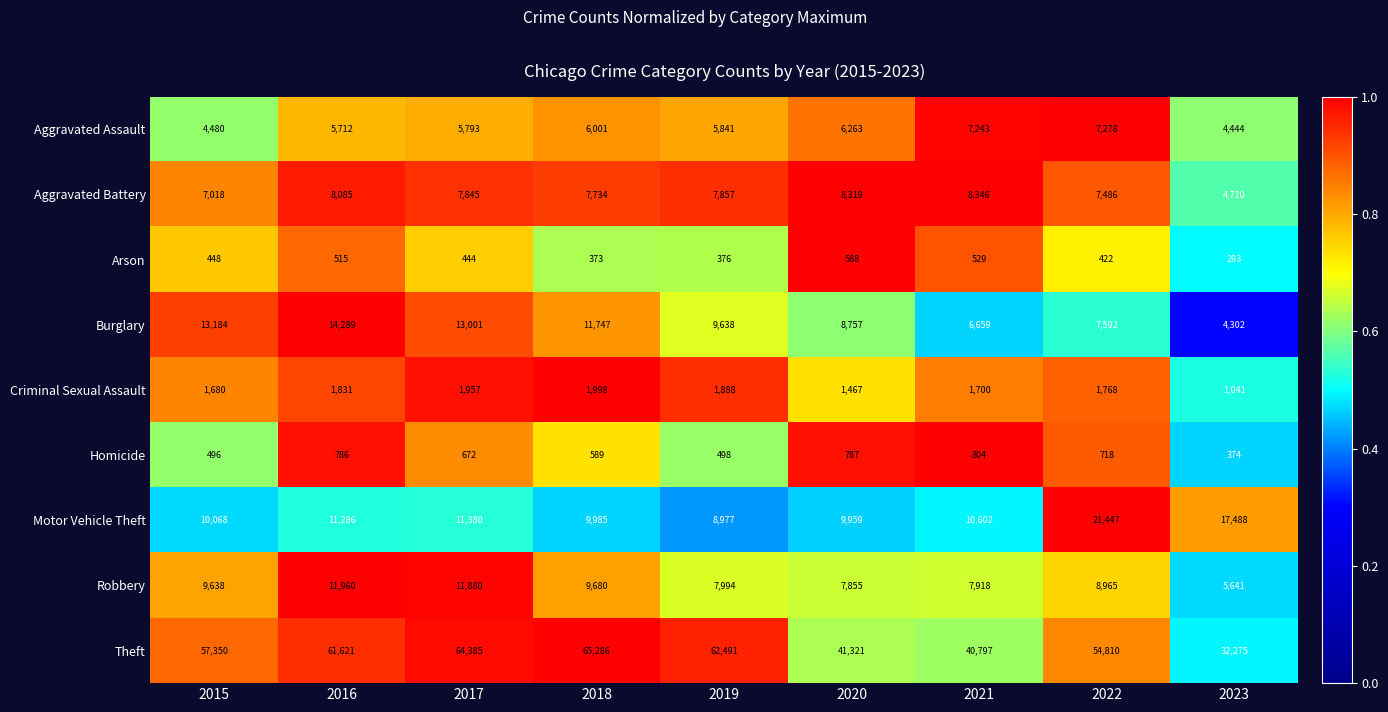

What is the difference between the maximum and second lowest values in the Aggravated Assault series?

2798